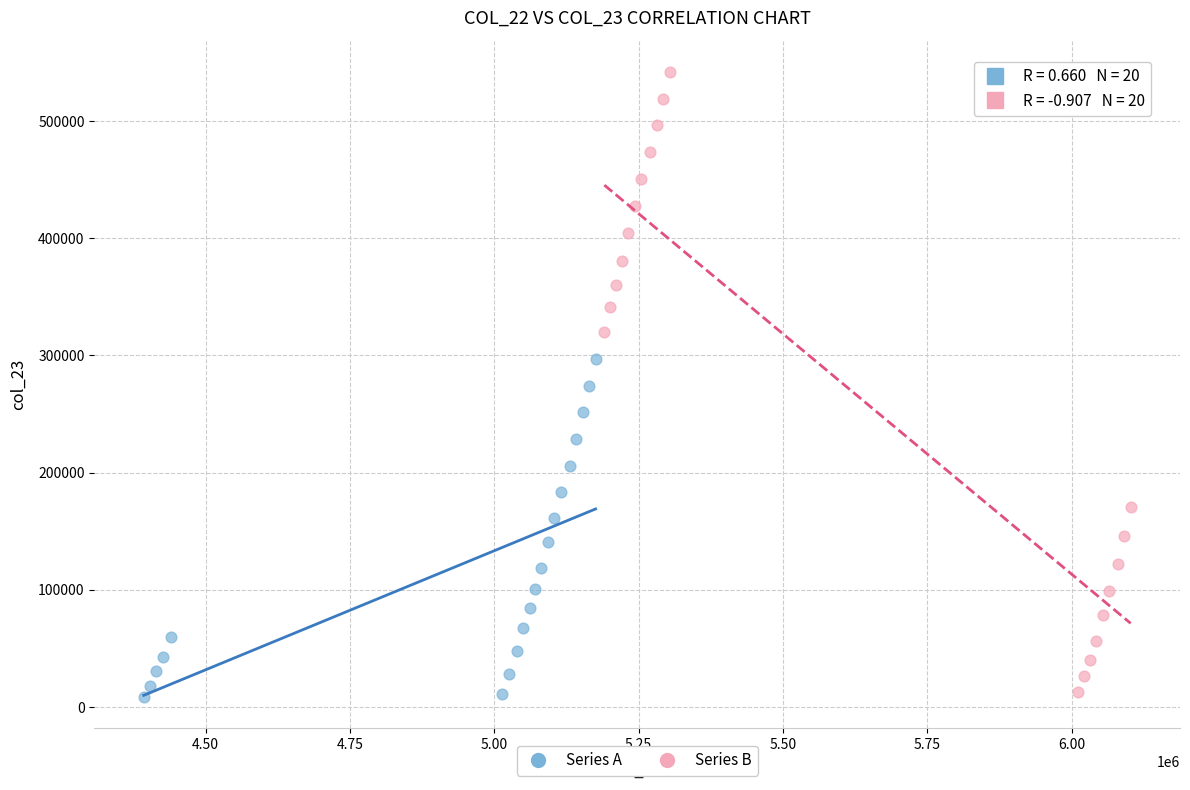

Which series contains the highest Y value?

Series B